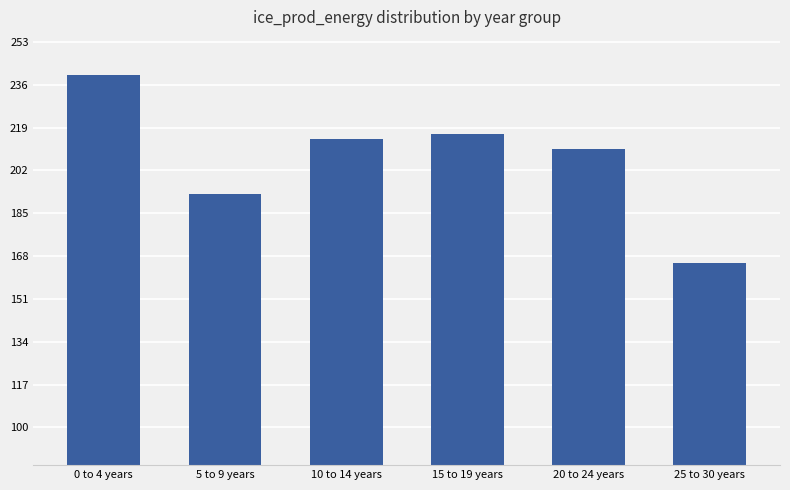

What is the change in value from 10 to 14 years to 25 to 30 years?

-49.3